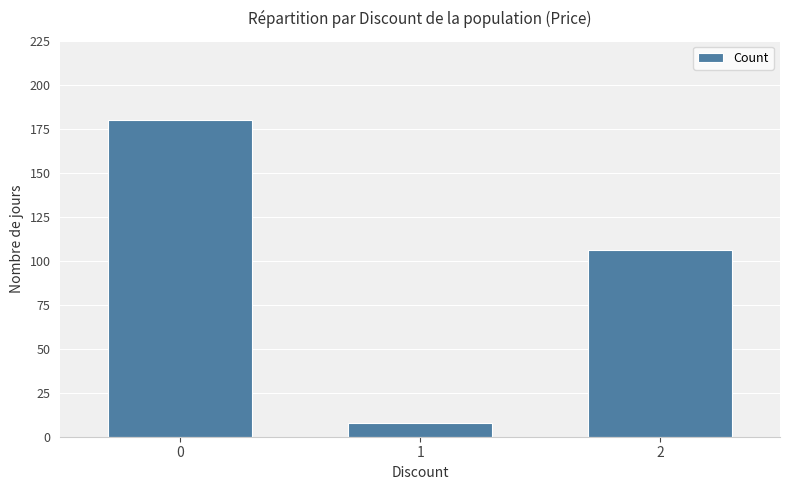

How many data points does each series have?

3